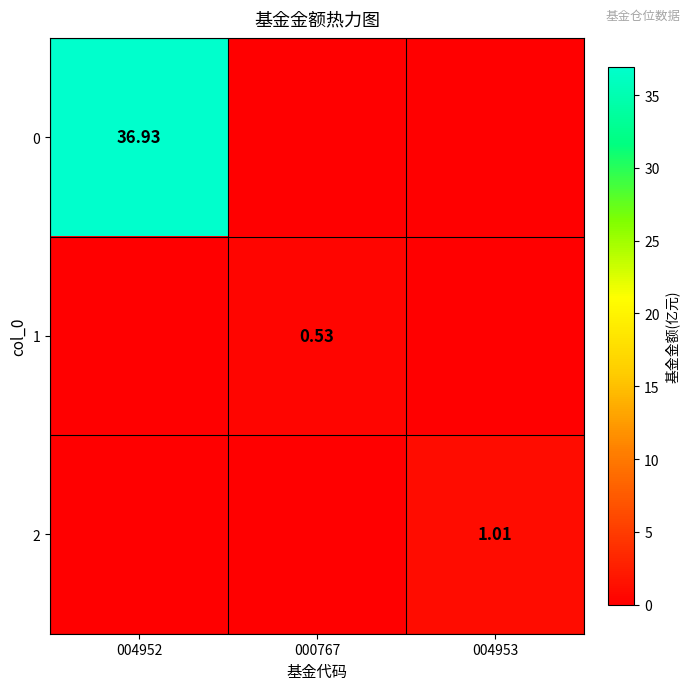

List the labels in order of 0 value, smallest first.

000767, 004953, 004952